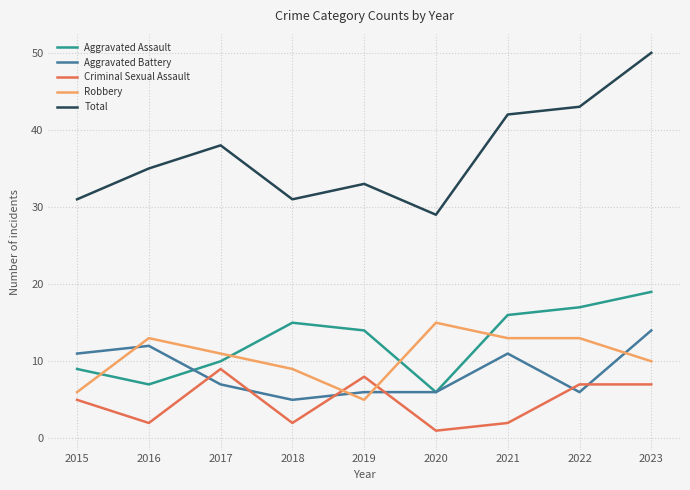

Reading left to right, transcribe all the data shown in this chart.

Aggravated Assault: 2015=9	2016=7	2017=10	2018=15	2019=14	2020=6	2021=16	2022=17	2023=19
Aggravated Battery: 2015=11	2016=12	2017=7	2018=5	2019=6	2020=6	2021=11	2022=6	2023=14
Criminal Sexual Assault: 2015=5	2016=2	2017=9	2018=2	2019=8	2020=1	2021=2	2022=7	2023=7
Robbery: 2015=6	2016=13	2017=11	2018=9	2019=5	2020=15	2021=13	2022=13	2023=10
Total: 2015=31	2016=35	2017=38	2018=31	2019=33	2020=29	2021=42	2022=43	2023=50